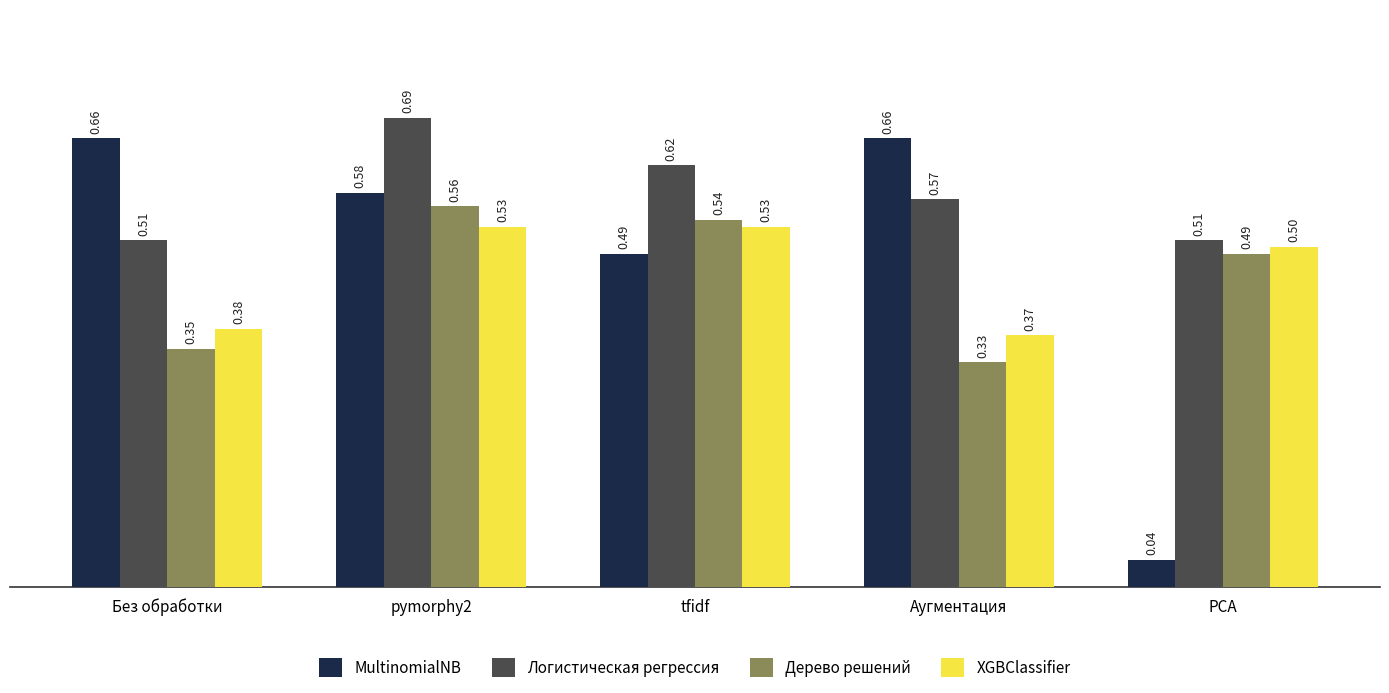

Between tfidf and PCA, which series saw the biggest shift?

MultinomialNB